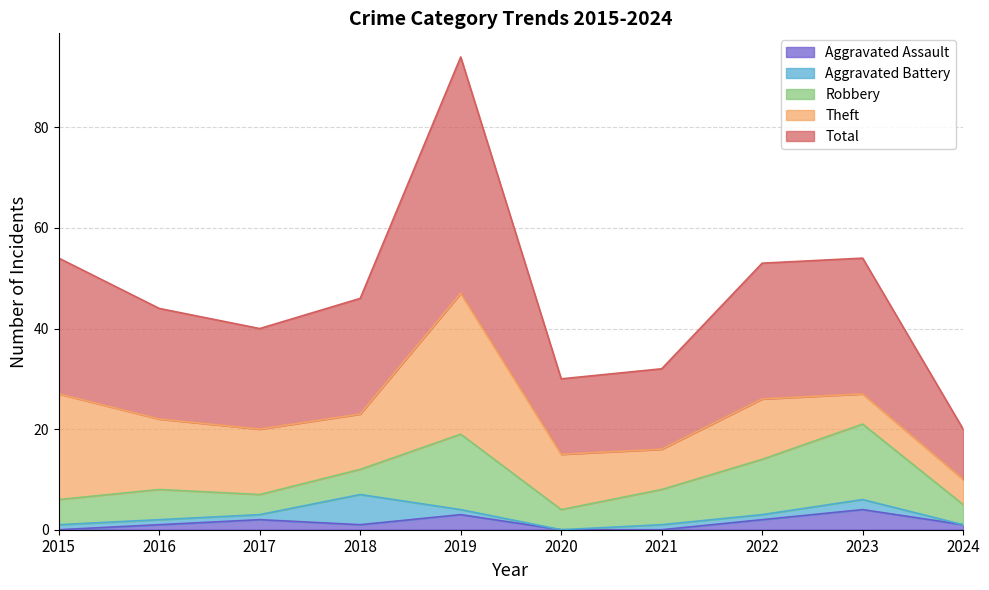

List the labels in order of Theft value, smallest first.

2024, 2023, 2021, 2018, 2020, 2022, 2017, 2016, 2015, 2019